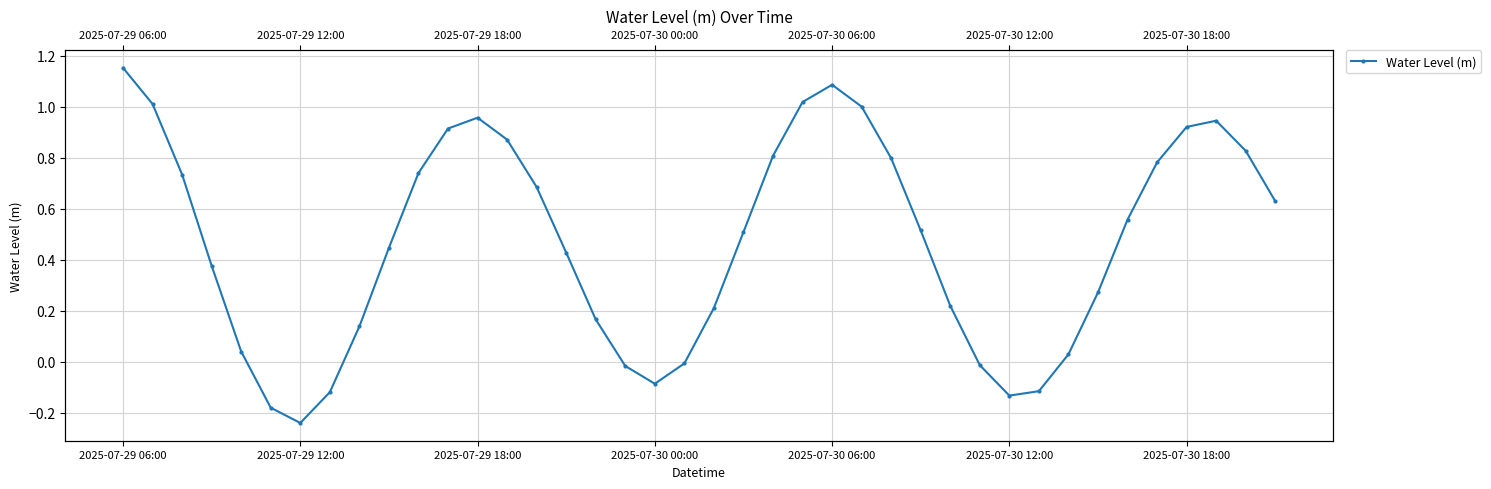

Where is the data nearest to the value 0?

19